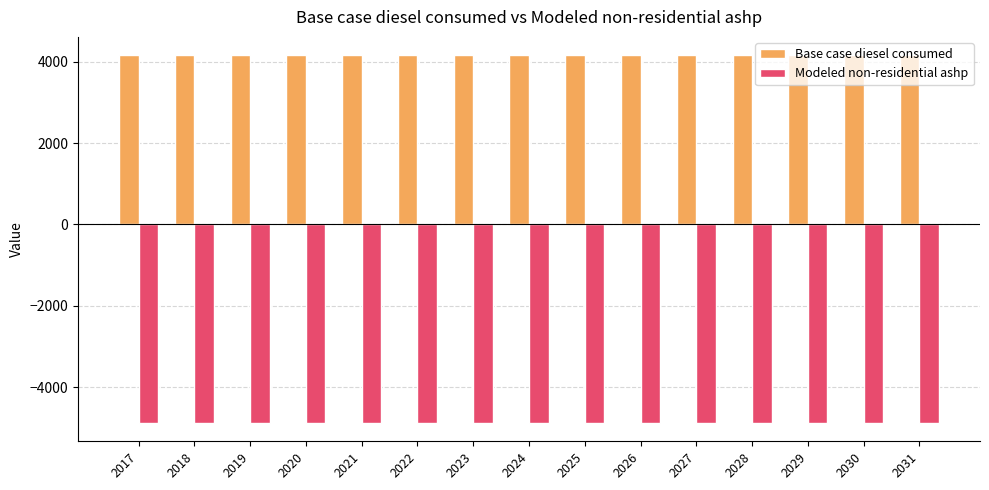

Rank the series by their average value, from highest to lowest.

Base case diesel consumed, Modeled non-residential ashp